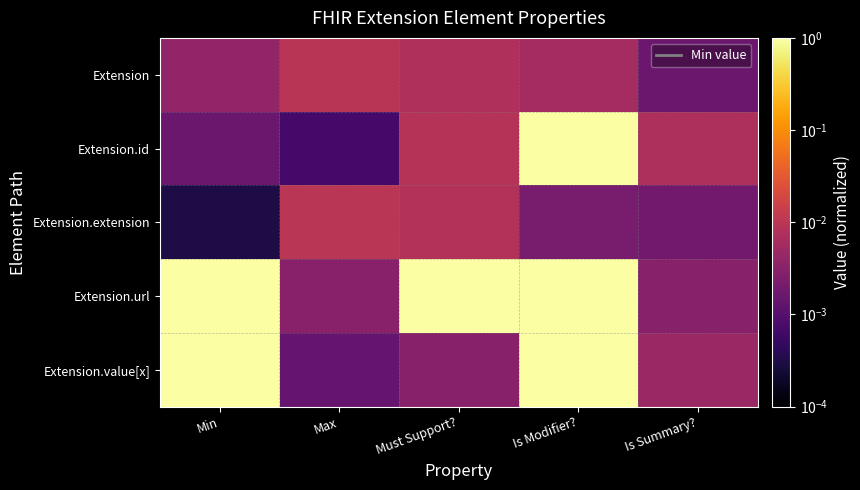

Reading left to right, transcribe all the data shown in this chart.

Extension: Min=0.0	Max=0.0	Must Support?=0.0	Is Modifier?=0.0	Is Summary?=0.0
Extension.id: Min=0.0	Max=0.0	Must Support?=0.0	Is Modifier?=1.0	Is Summary?=0.0
Extension.extension: Min=0.0	Max=0.0	Must Support?=0.0	Is Modifier?=0.0	Is Summary?=0.0
Extension.url: Min=1.0	Max=0.0	Must Support?=1.0	Is Modifier?=1.0	Is Summary?=0.0
Extension.value[x]: Min=1.0	Max=0.0	Must Support?=0.0	Is Modifier?=1.0	Is Summary?=0.0